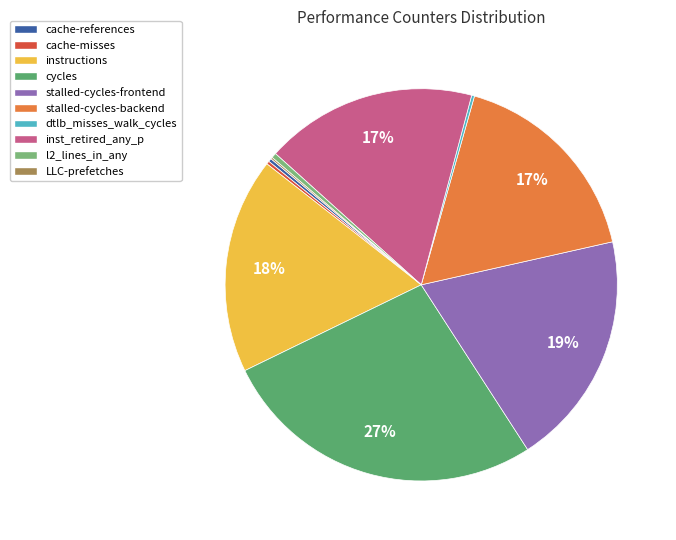

What portion of the pie excludes dtlb_misses_walk_cycles?

99.8%